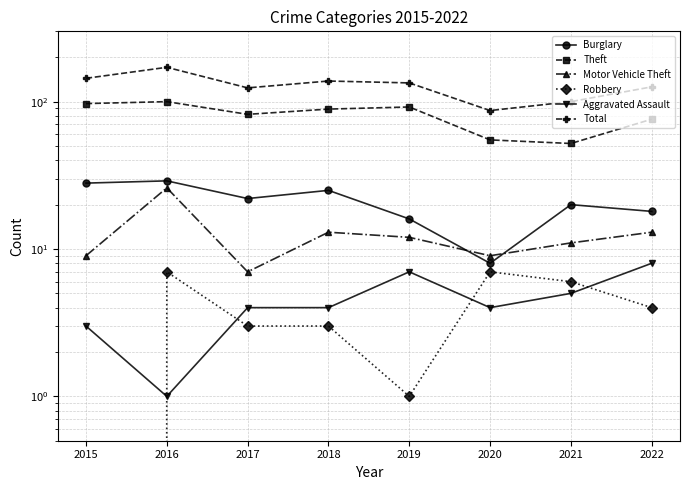

True or false: Theft has a value of 97 at 2015.

True